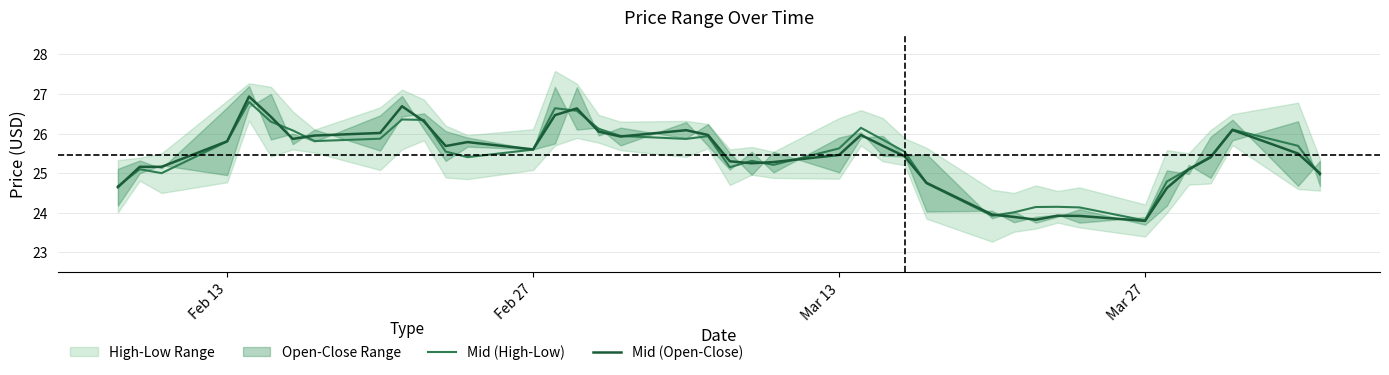

What is the minimum value for Mid (High-Low)?

23.8